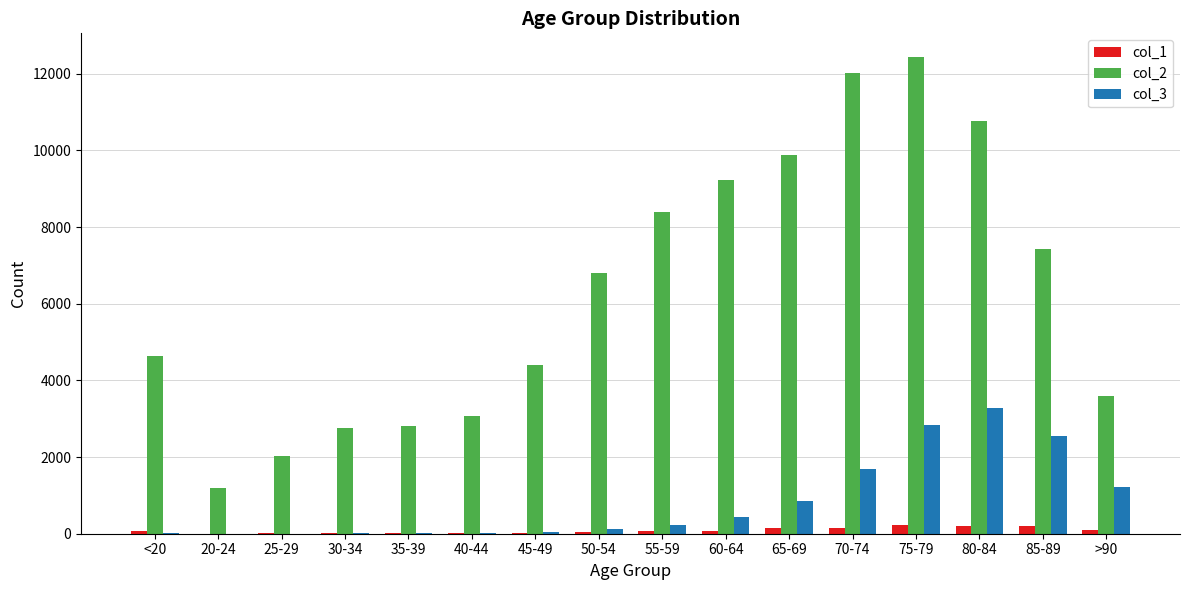

What is the greatest value displayed?

12434